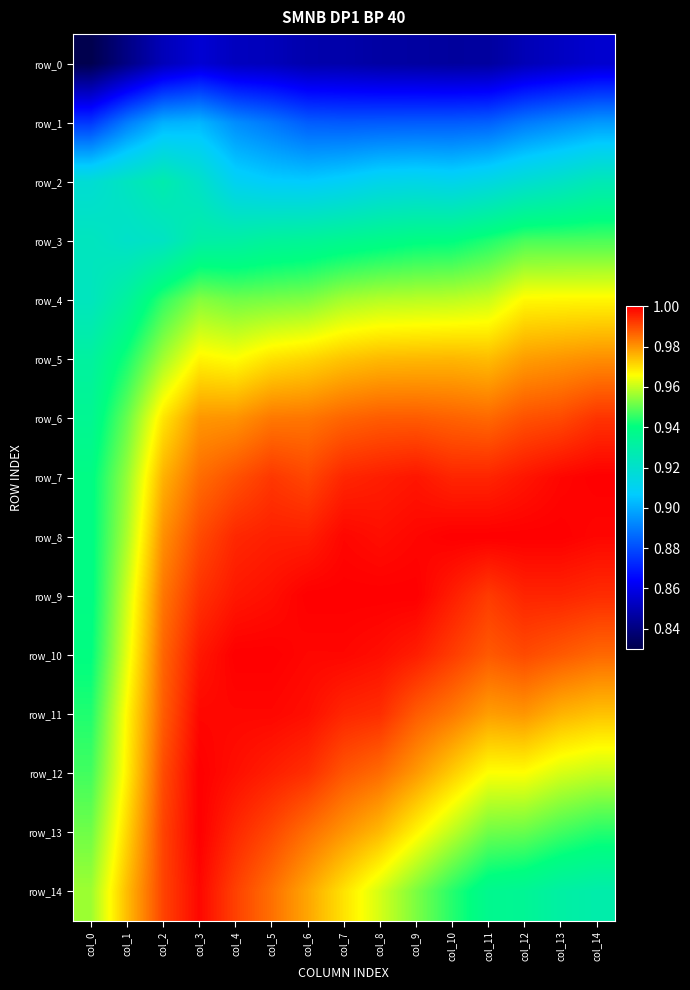

Between col_3 and col_13, which series saw the biggest shift?

row_14